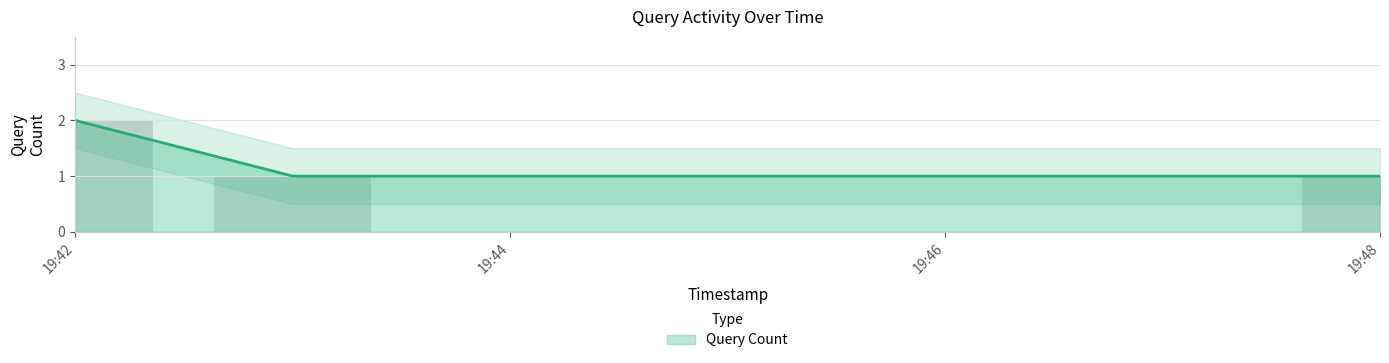

Does the chart contain stacked bars?

No